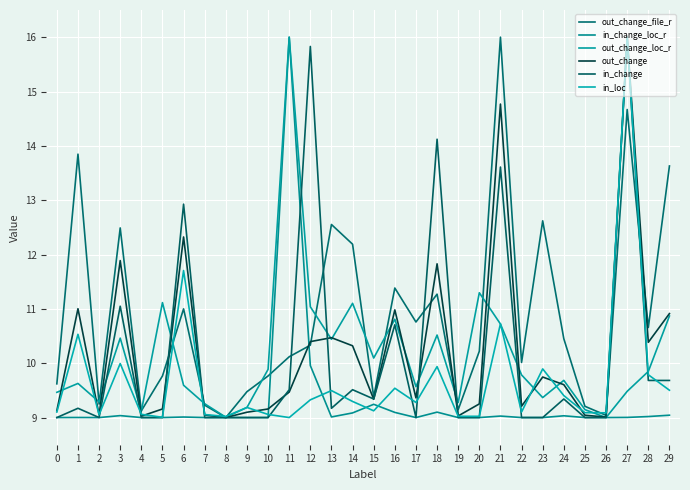

Does the chart display data point markers on the line(s)?

No